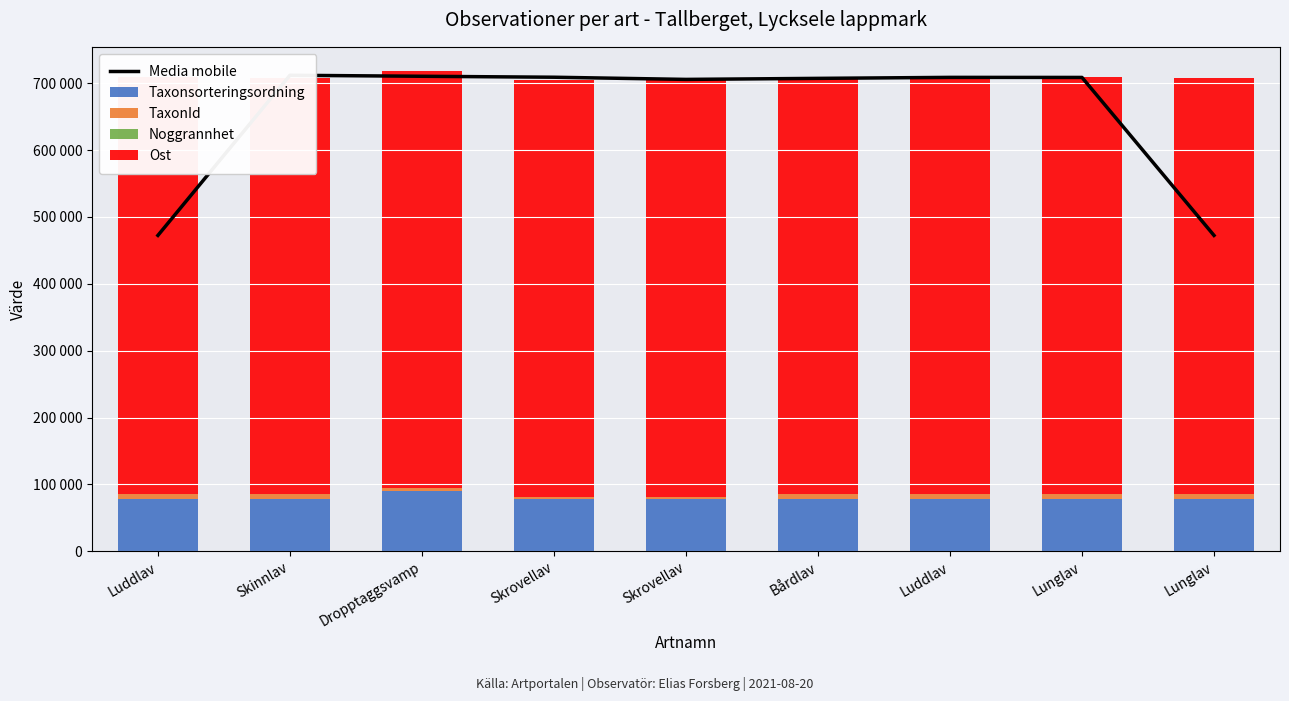

At how many categories does at least one series exceed 687681?

7